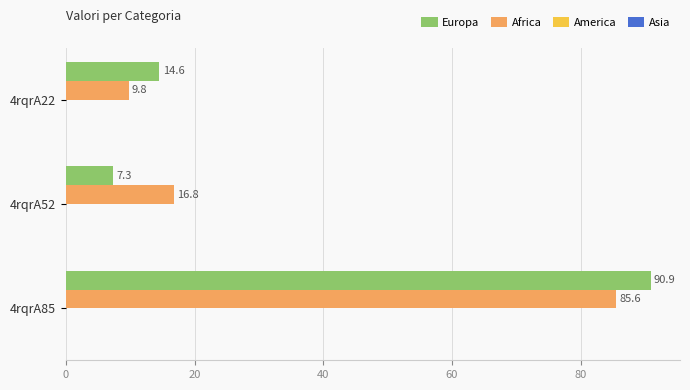

Which category has the highest value across all series?

4rqrA85